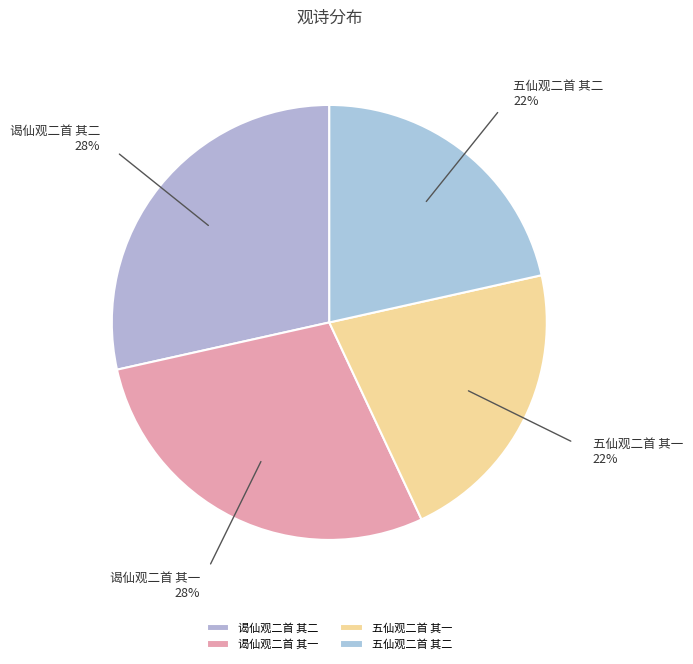

Does 五仙观二首 其一 account for over 50% of the chart?

No